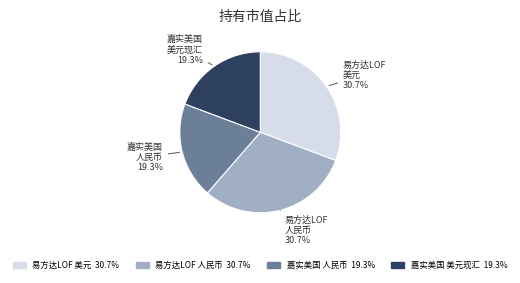

Is there a majority slice in this chart?

No